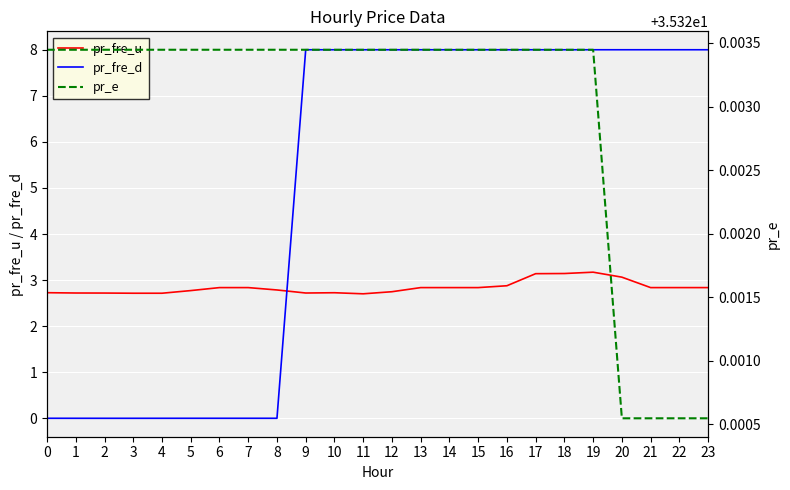

Which series changed the most between 1 and 13?

pr_fre_d